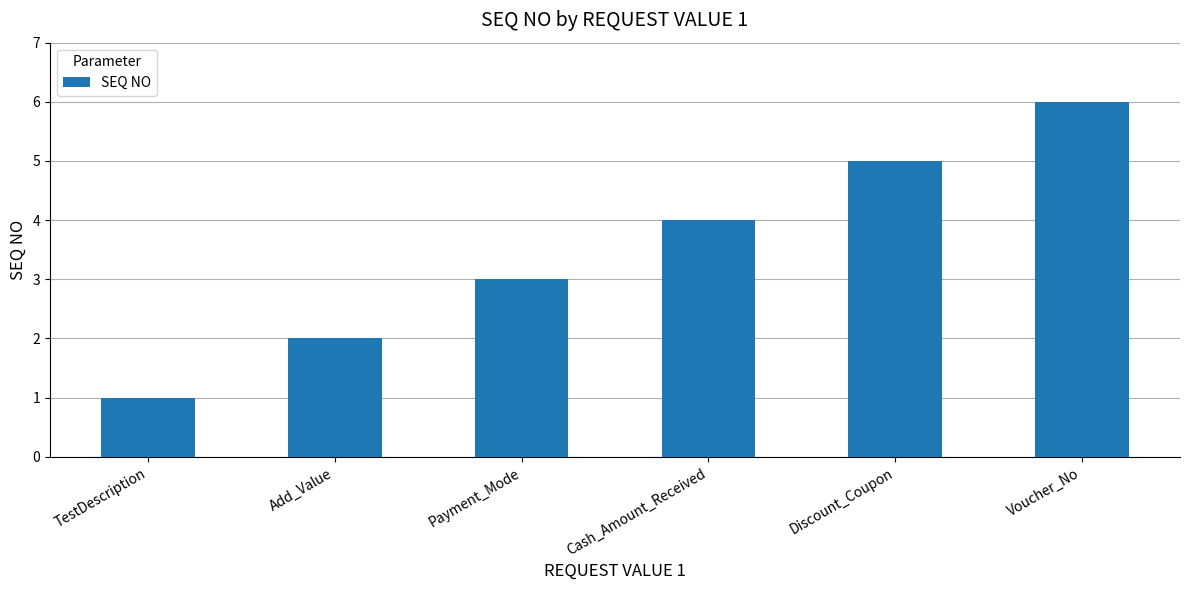

The value at Voucher_No is 6. True or false?

True